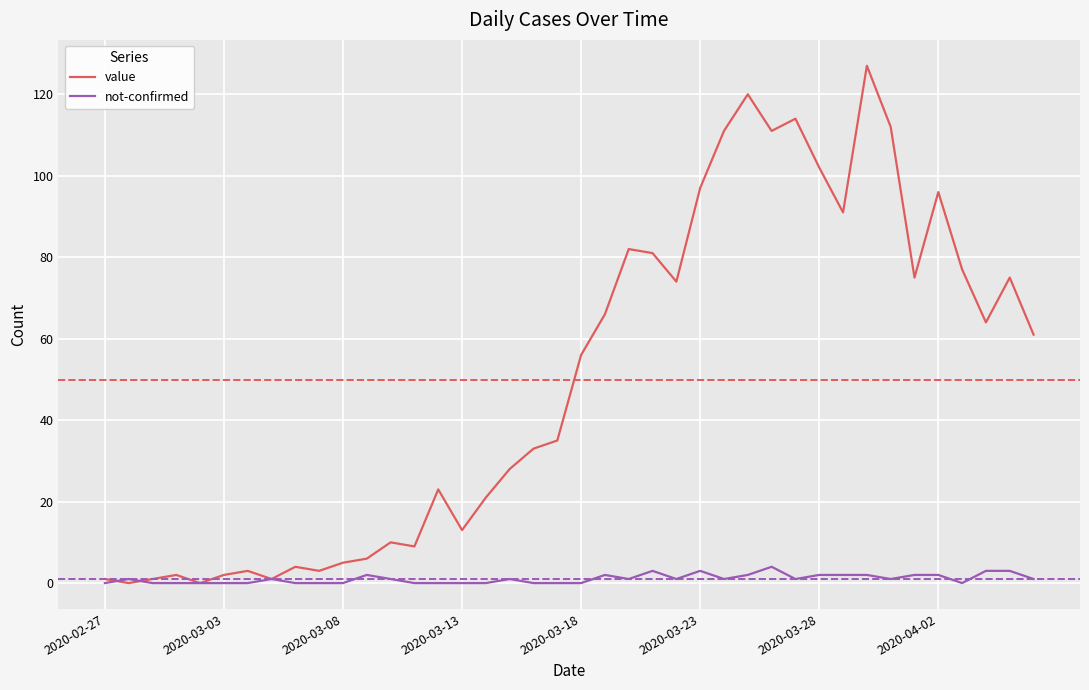

Which series has the widest spread of values?

value